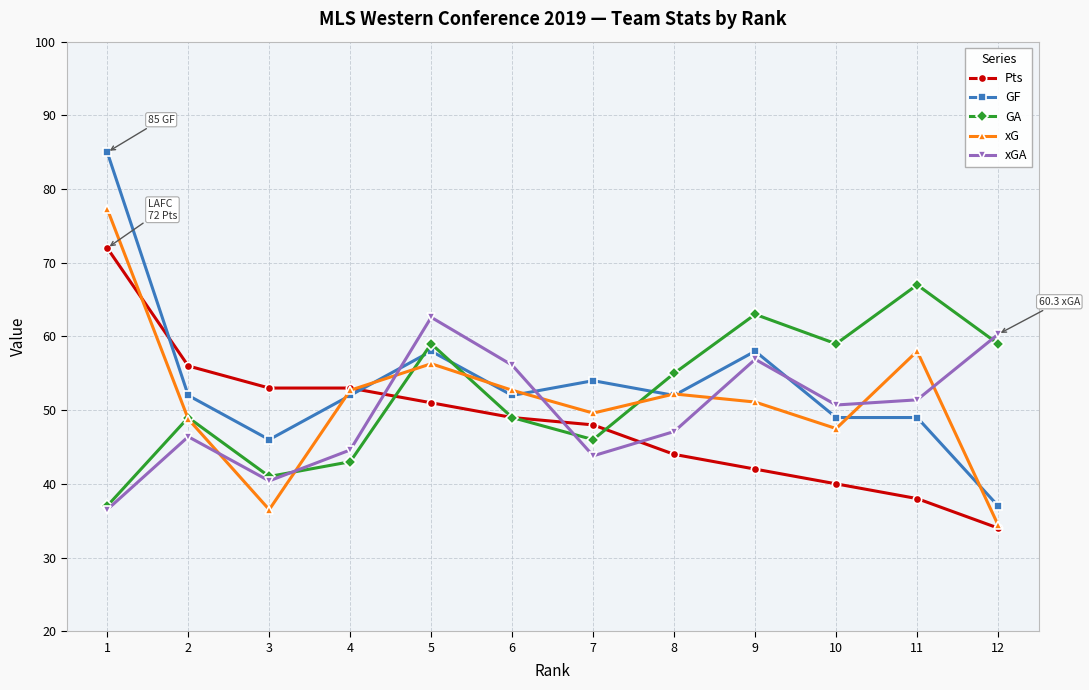

List the series in order of their overall mean, lowest first.

Pts, xGA, xG, GA, GF